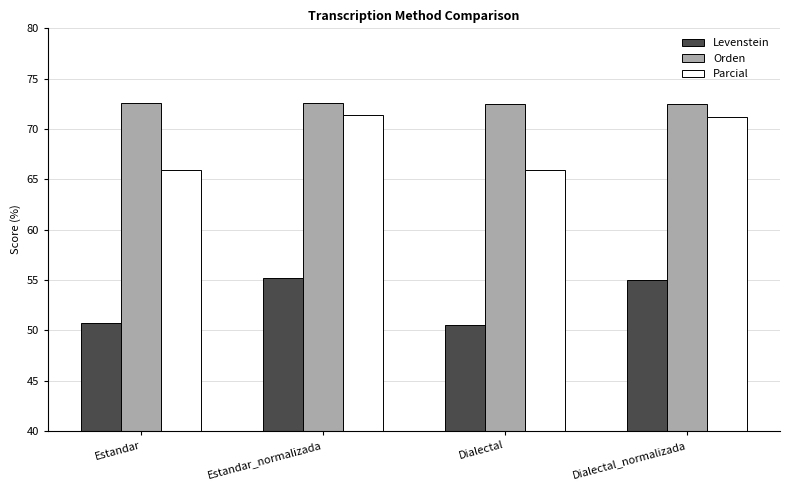

What are all the series names shown in the legend?

Levenstein, Orden, Parcial